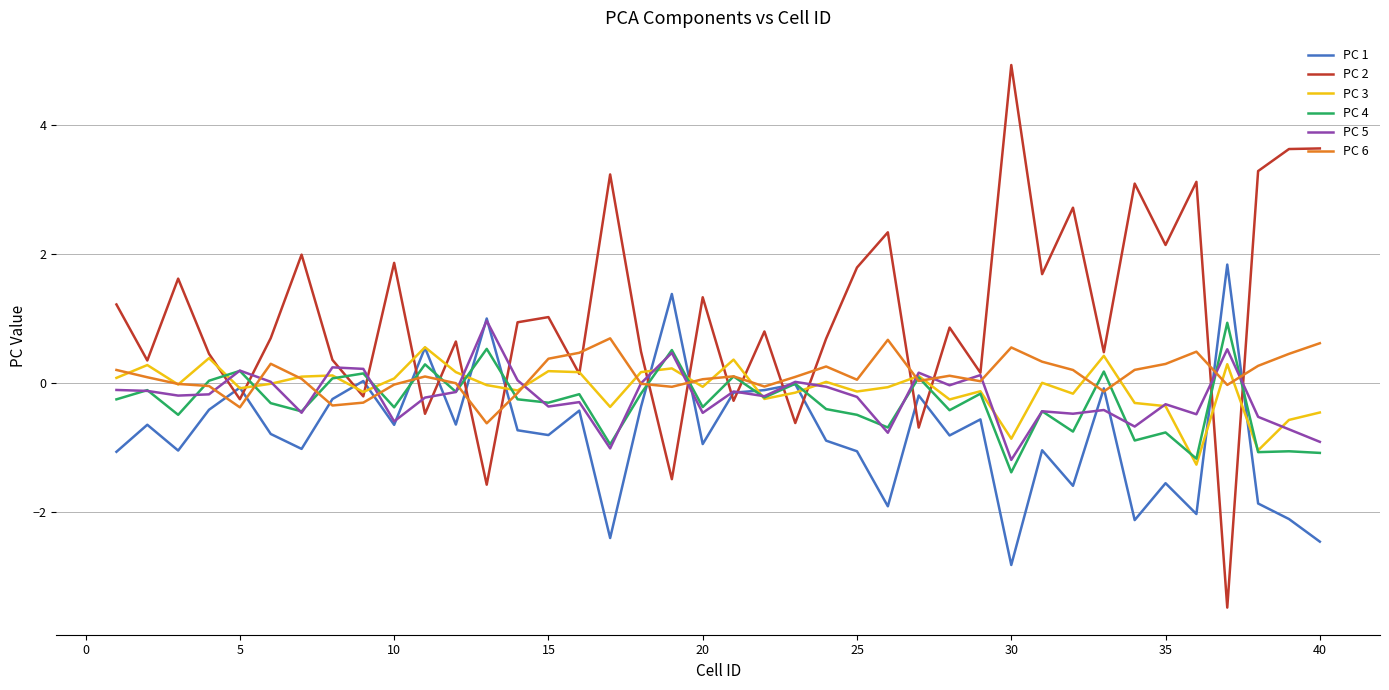

Which series has the largest total across all categories?

PC 2